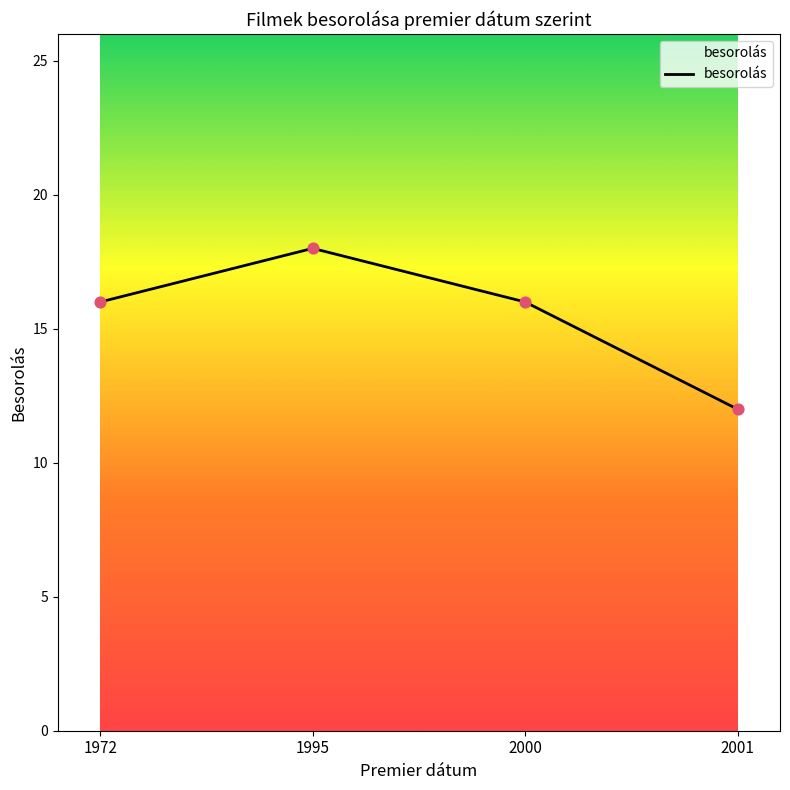

What is the change in value from 1995 to 2001?

-6